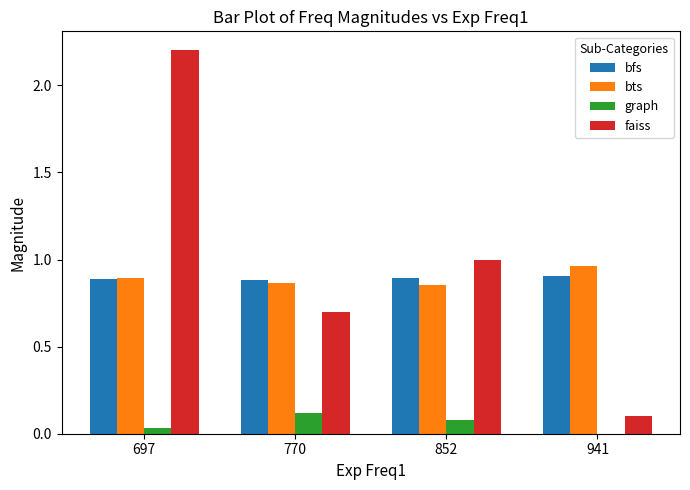

What is the sum of the bts values at 852 and 770?

1.7